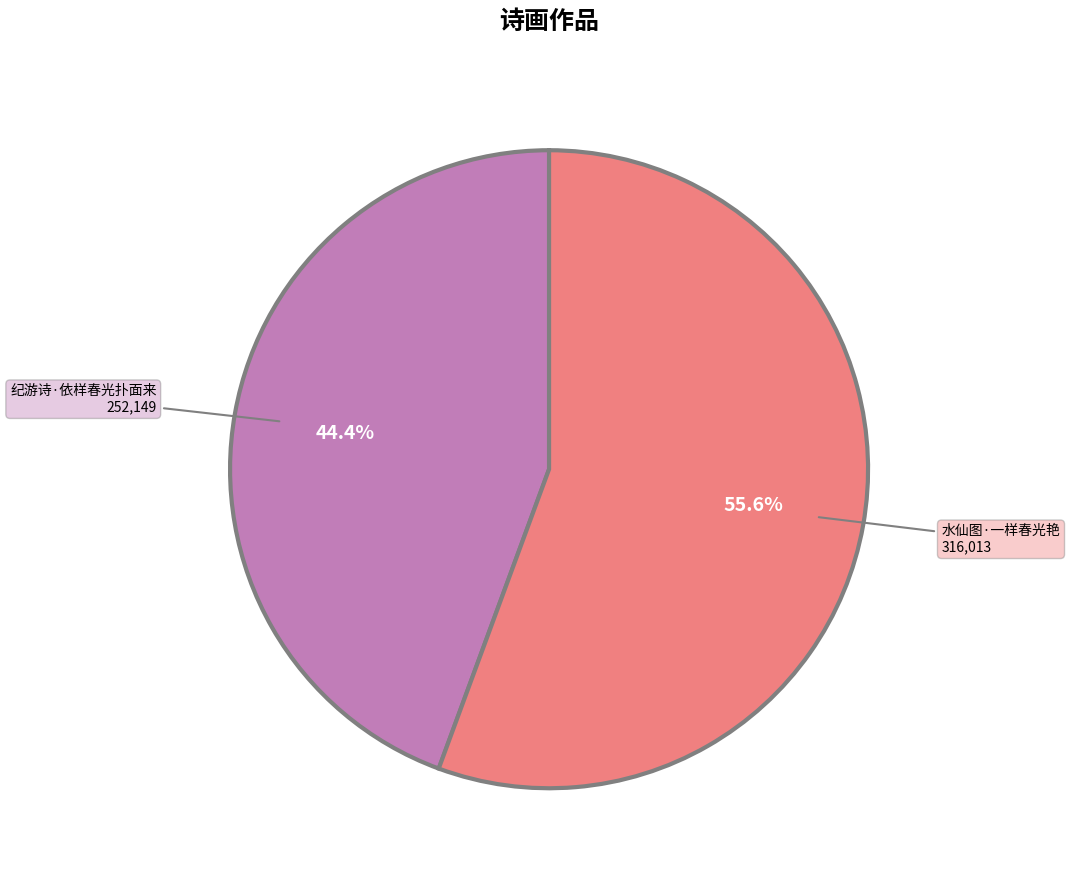

Does any single category account for the majority?

Yes